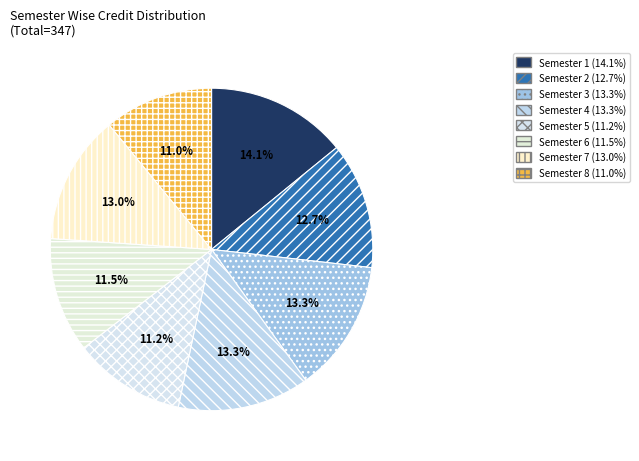

Is it true that Semester 6 is 17% of the pie?

False